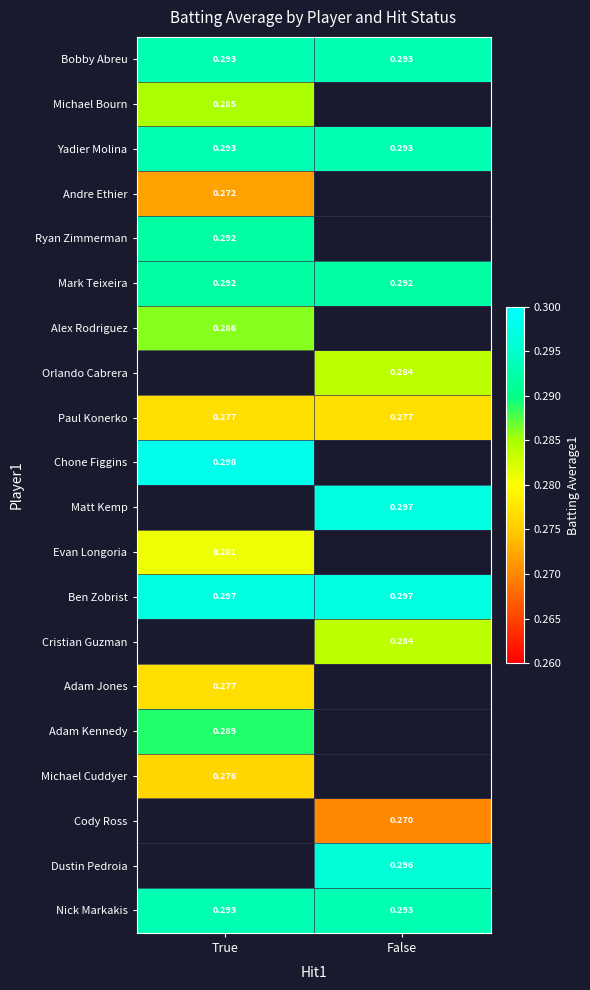

Is the value of Ryan Zimmerman at True greater than the value of Ben Zobrist at False?

No